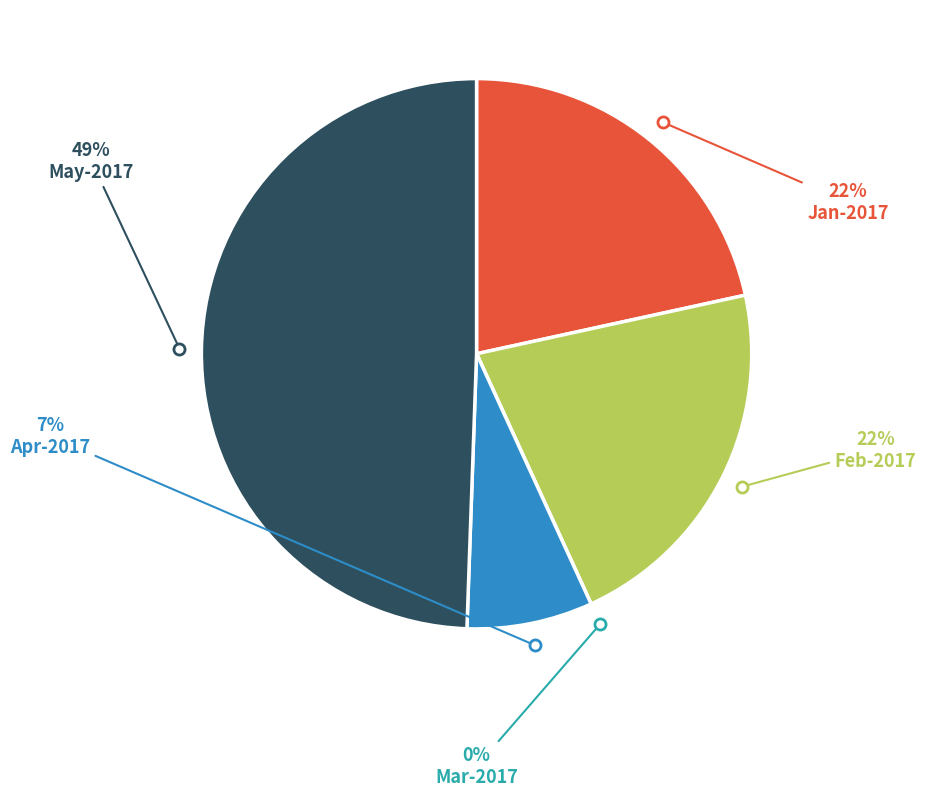

To the nearest percent, what is the difference between the largest and smallest slice percentages?

49%